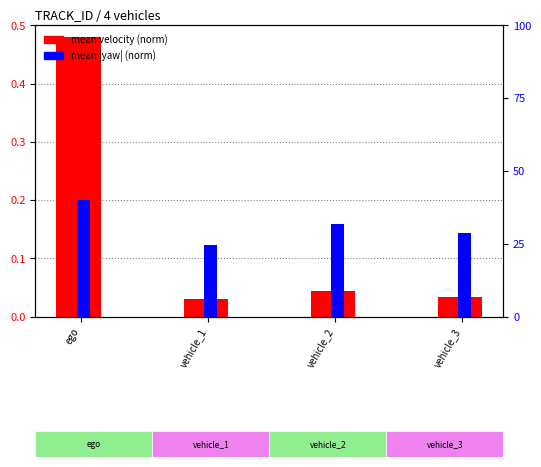

How many categories are shown in the chart?

4